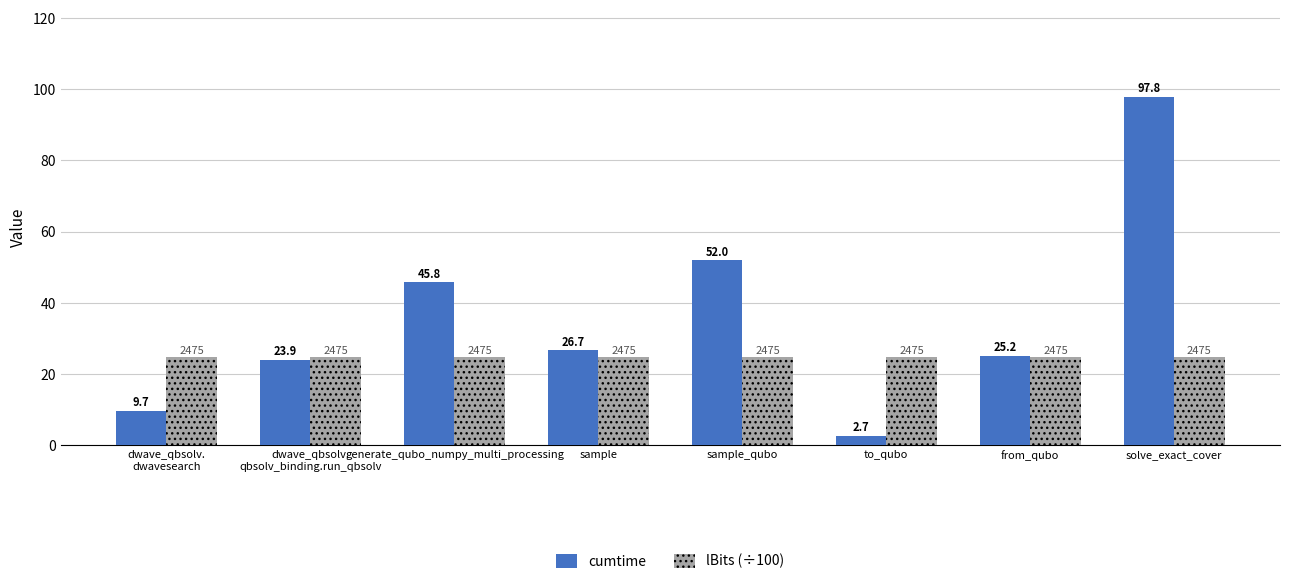

At which category is the sum across all series the highest?

solve_exact_cover